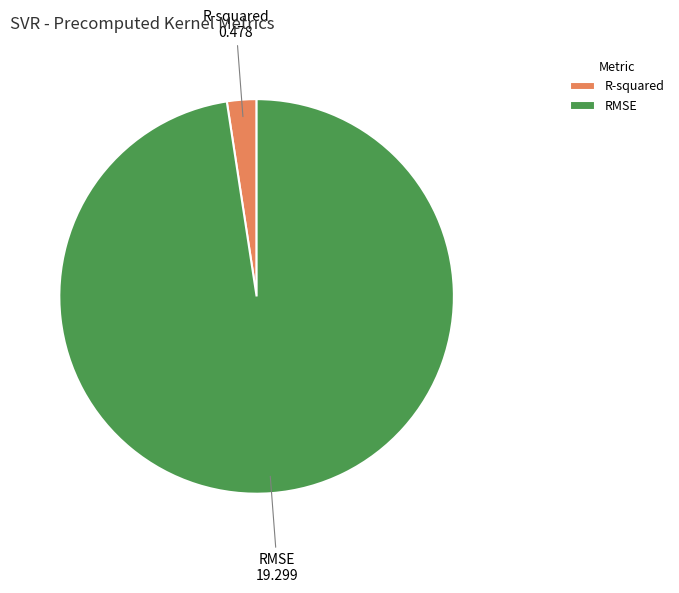

Is it true that RMSE is 98% of the pie?

True